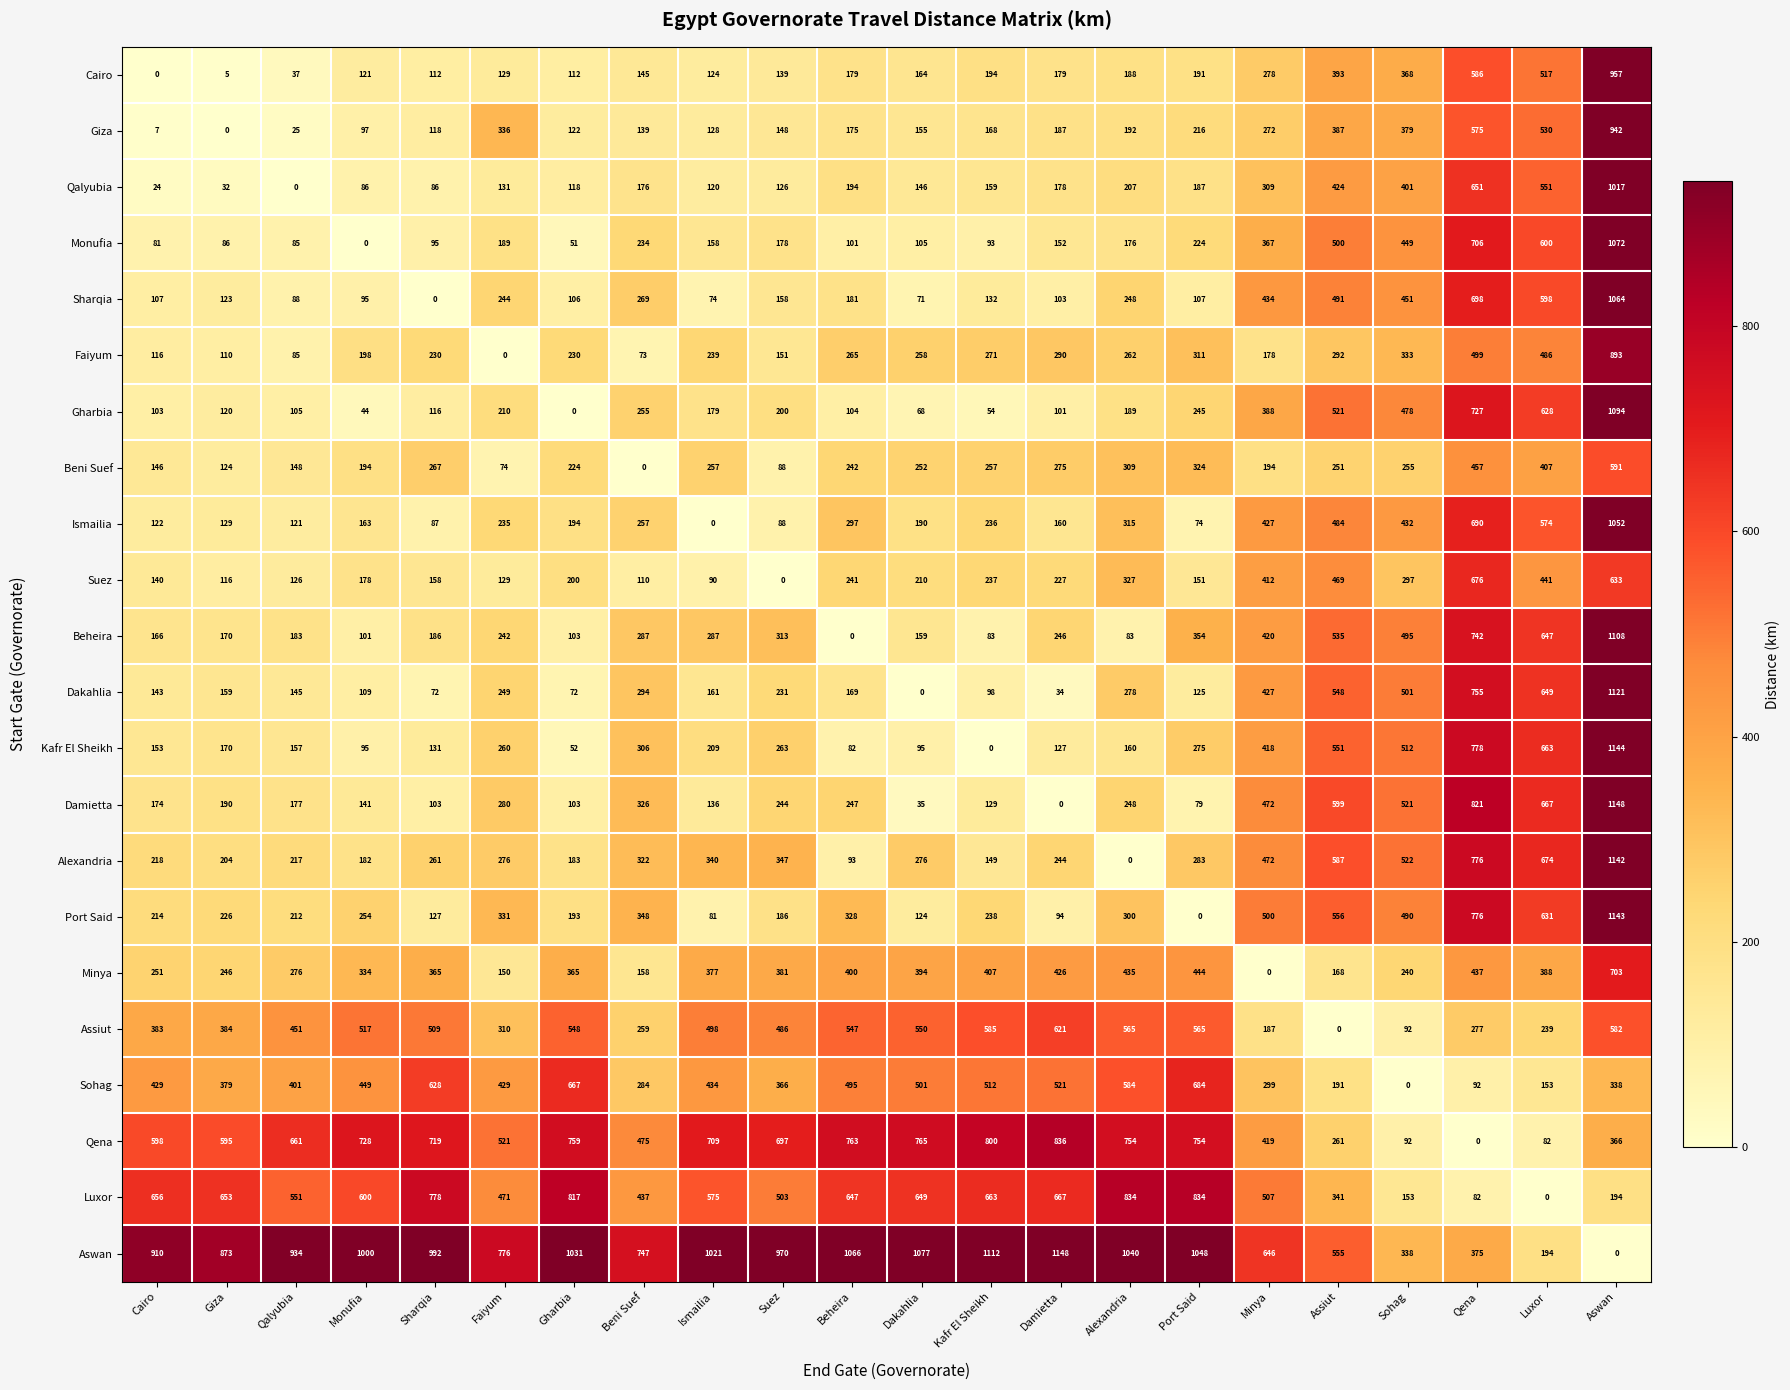

Rank the categories by Aswan value from lowest to highest.

Aswan, Luxor, Sohag, Qena, Assiut, Minya, Beni Suef, Faiyum, Giza, Cairo, Qalyubia, Suez, Sharqia, Monufia, Ismailia, Gharbia, Alexandria, Port Said, Beheira, Dakahlia, Kafr El Sheikh, Damietta